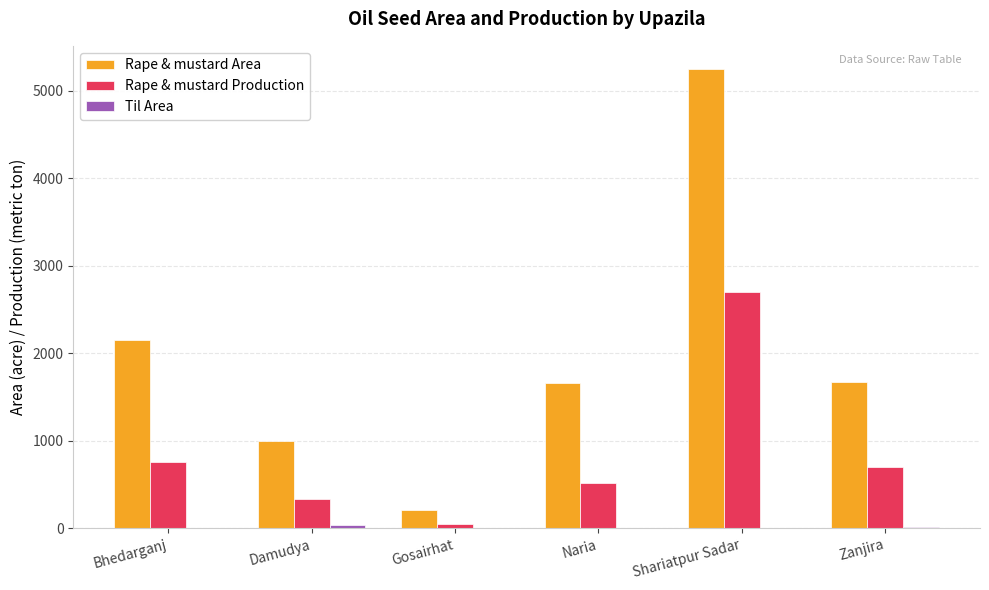

Which series changed the most between Damudya and Zanjira?

Rape & mustard Area